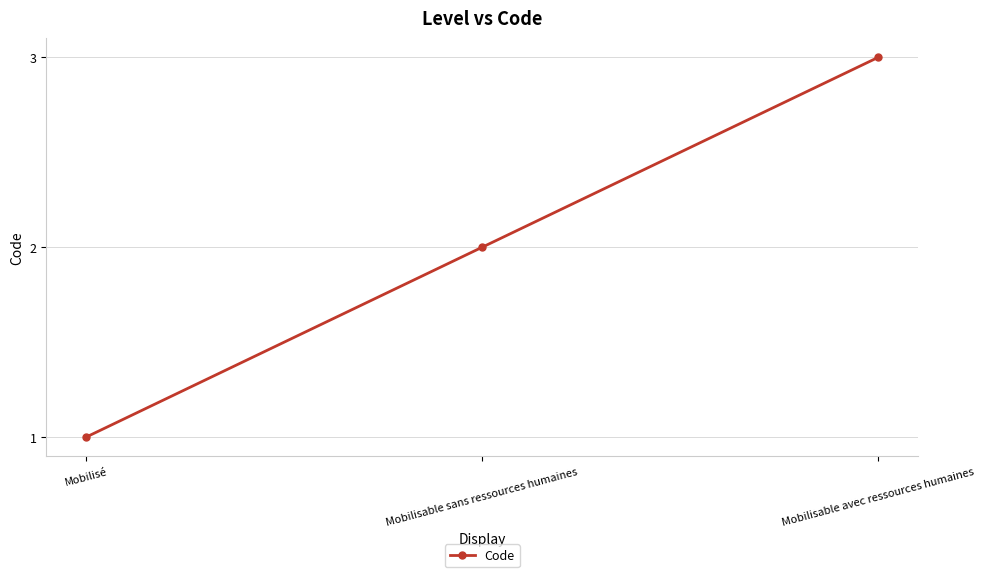

What is the smallest value displayed?

1